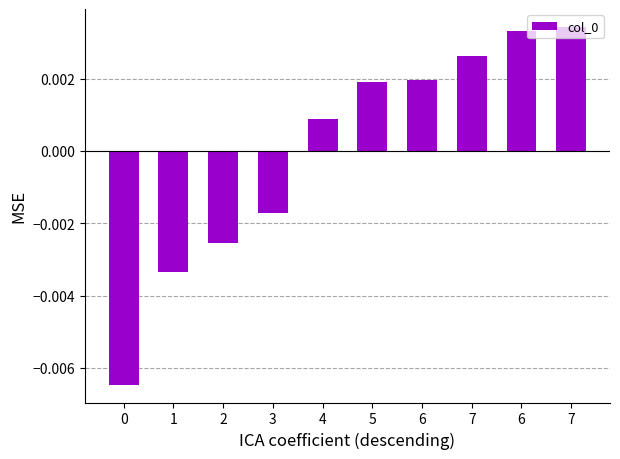

Are the bars horizontal?

No